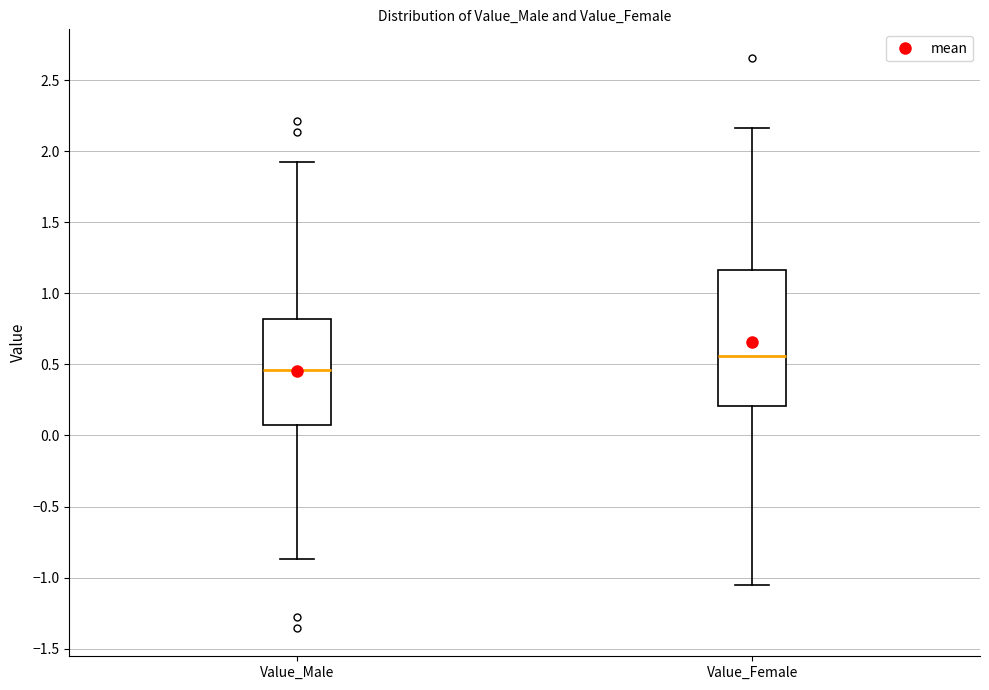

Where does the upper whisker of the box for Value_Female end on the y-axis? The values are not printed on the chart, so give them approximately, as read against the axis.

2.15